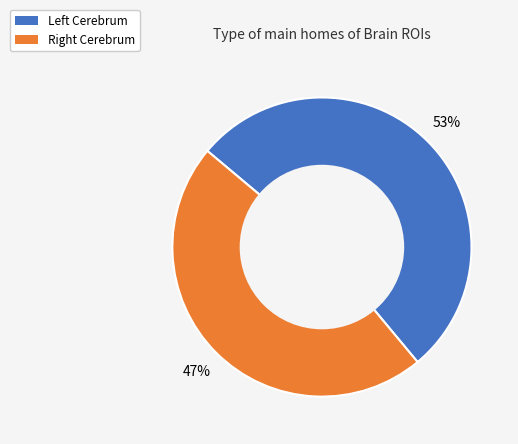

How many slices are in this pie chart?

2